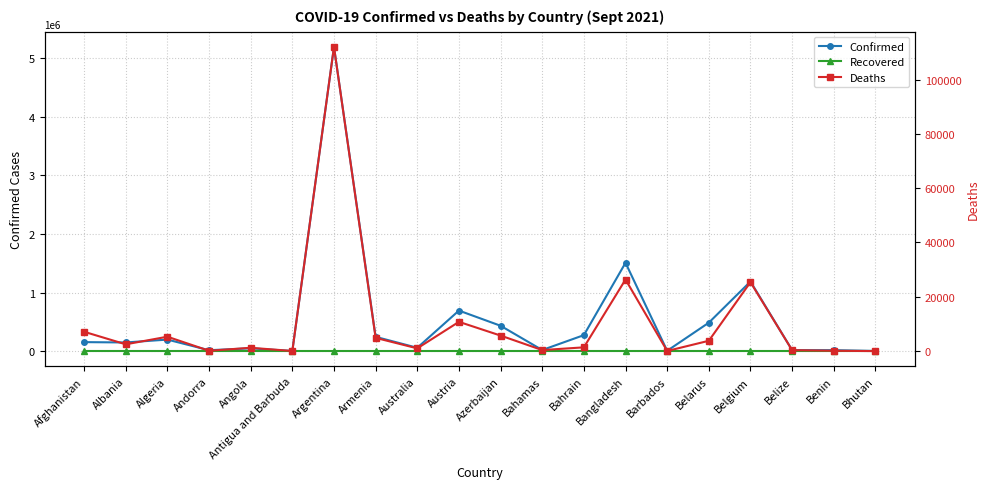

What is the total value across all series at Bhutan?

2599